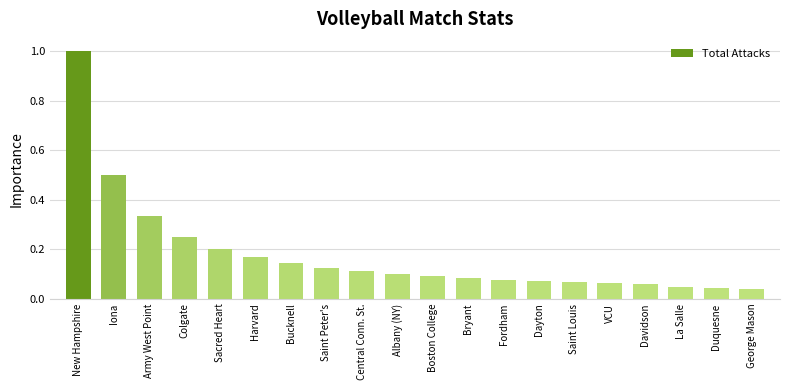

At which category does the chart reach its peak across all series?

New Hampshire